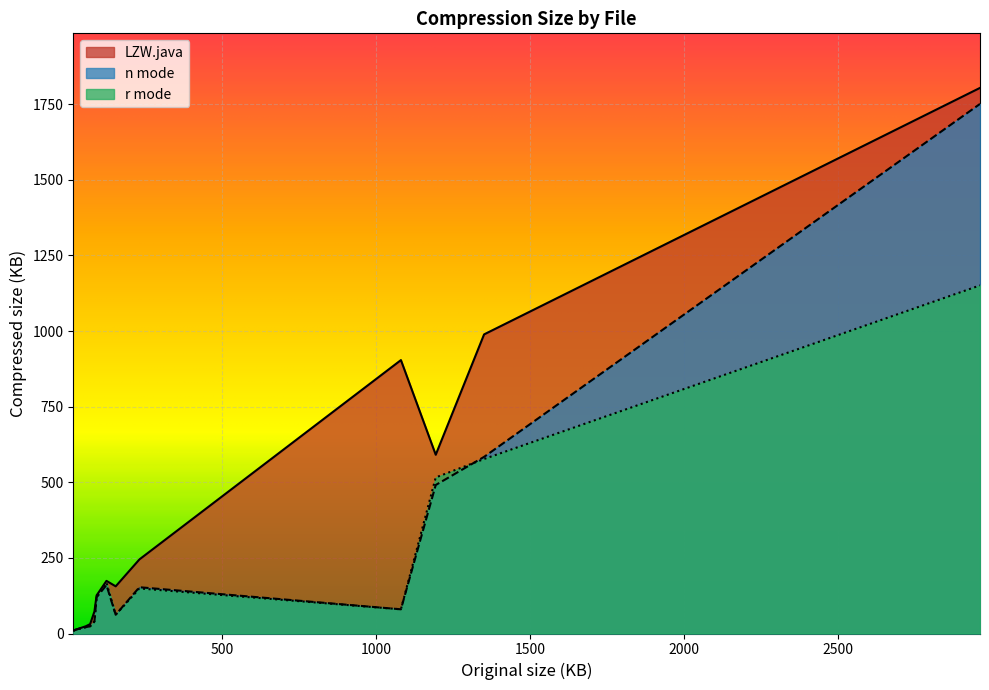

How many data points in r mode are above 80?

6